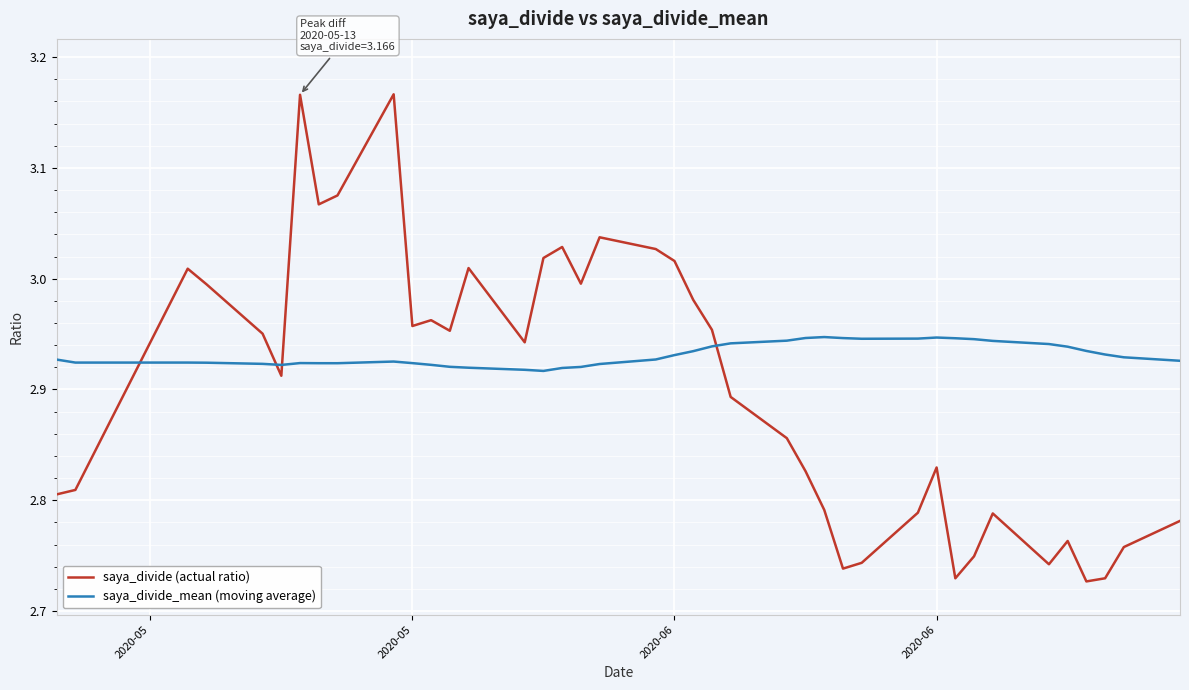

After their last crossing, which series has the higher values: saya_divide (actual ratio) or saya_divide_mean (moving average)?

saya_divide_mean (moving average)